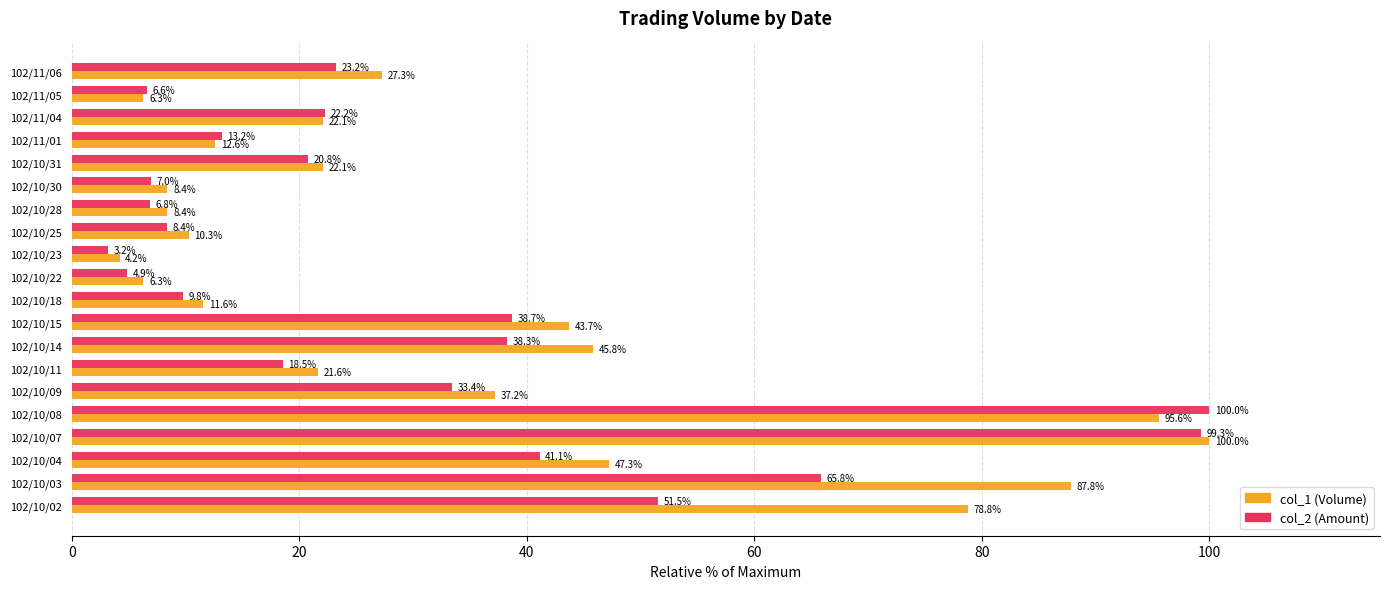

Rank the series at 102/10/28 from highest to lowest value.

col_1 (Volume), col_2 (Amount)